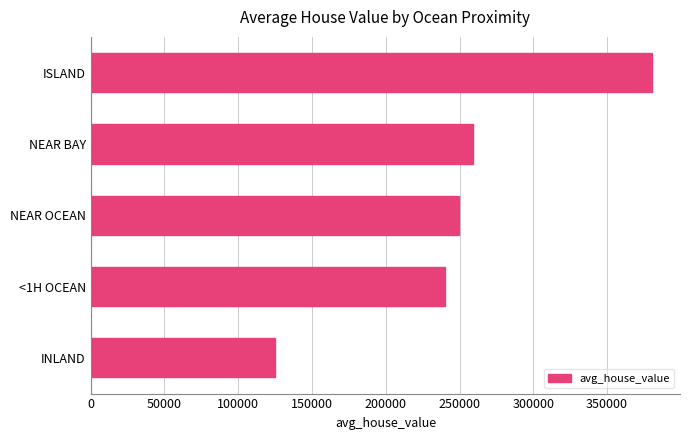

List the labels in order of value, largest first.

ISLAND, NEAR BAY, NEAR OCEAN, <1H OCEAN, INLAND